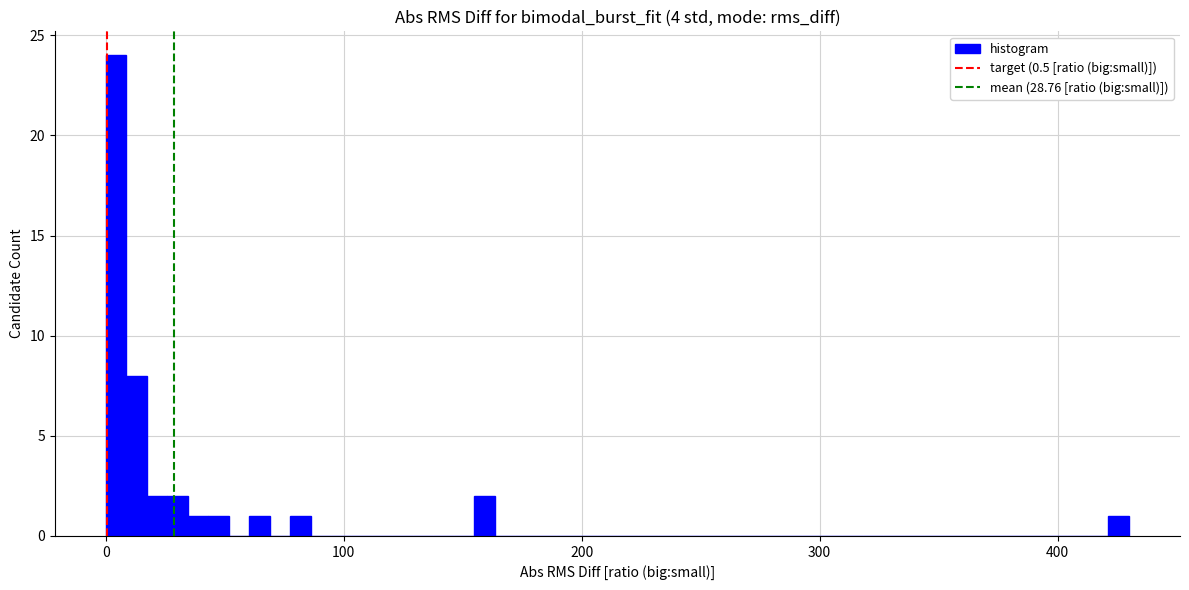

Read against the x-axis, roughly where is the centre of the tallest bar?

0